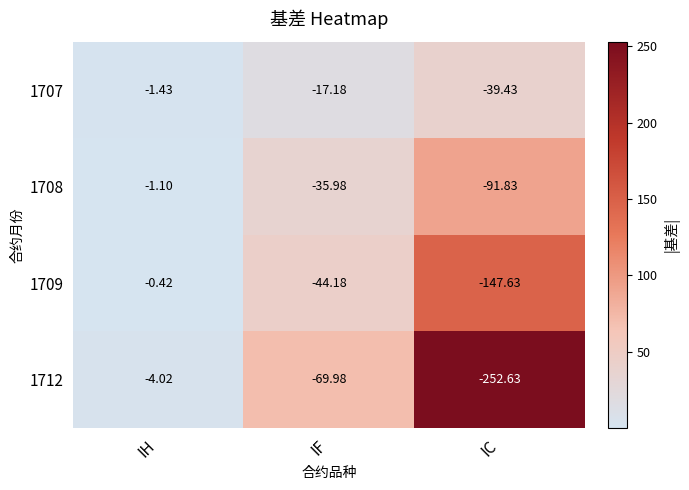

At IF, list the series in order from smallest to largest.

1712, 1709, 1708, 1707